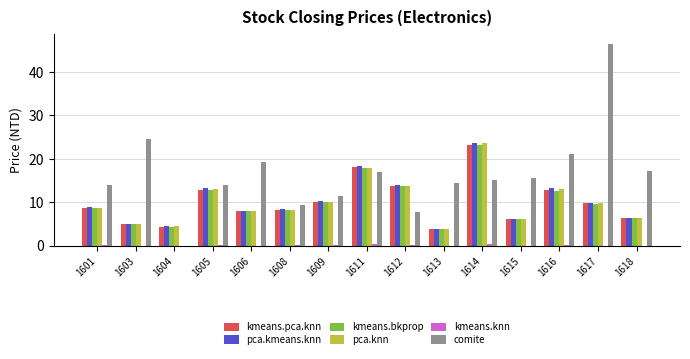

What is the approximate value of pca.kmeans.knn at 1614?

23.8